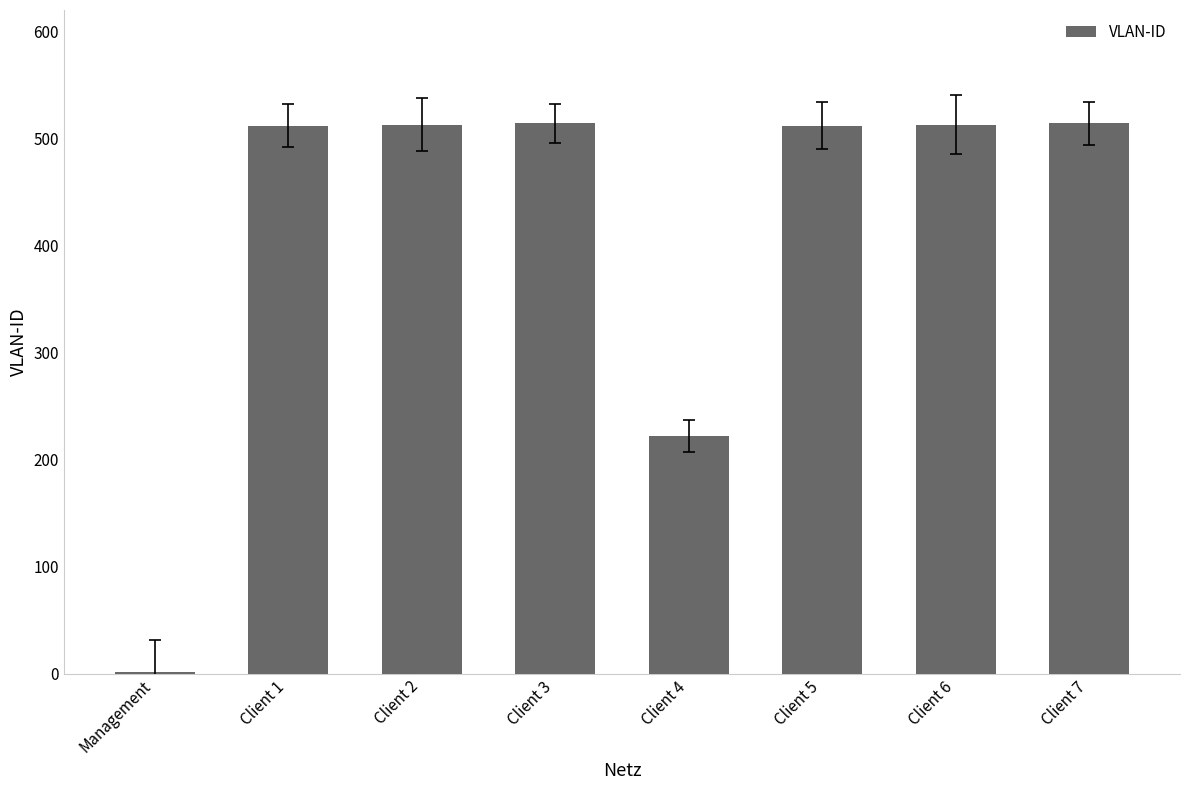

What is the greatest value displayed?

514